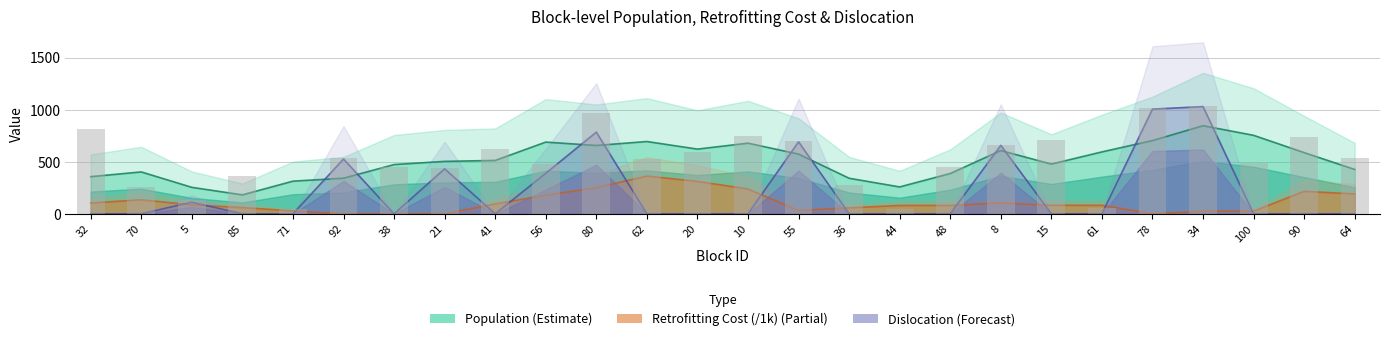

What is the difference between the maximum and second lowest values?

988